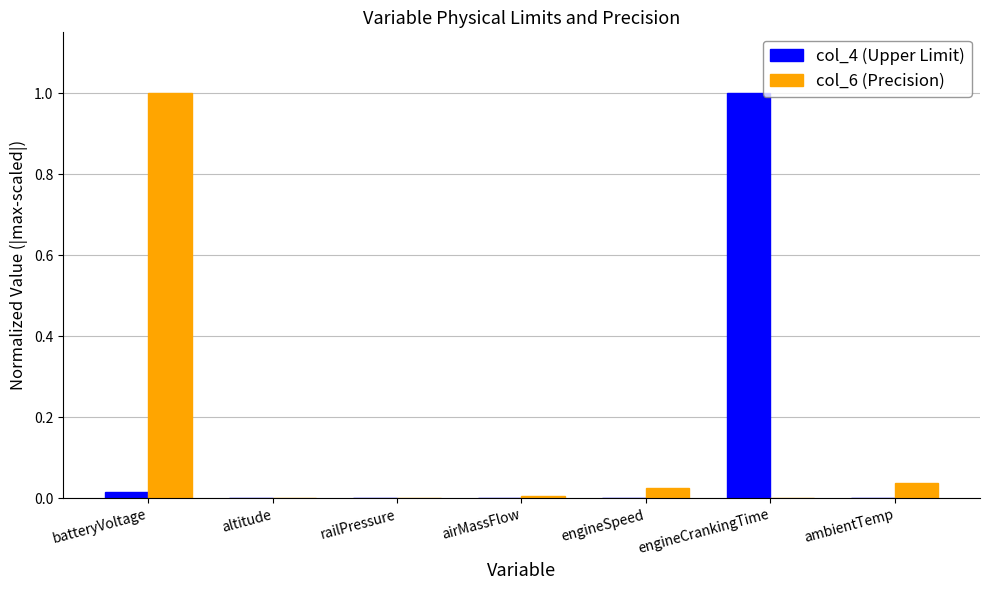

What are all the series names shown in the legend?

col_4 (Upper Limit), col_6 (Precision)